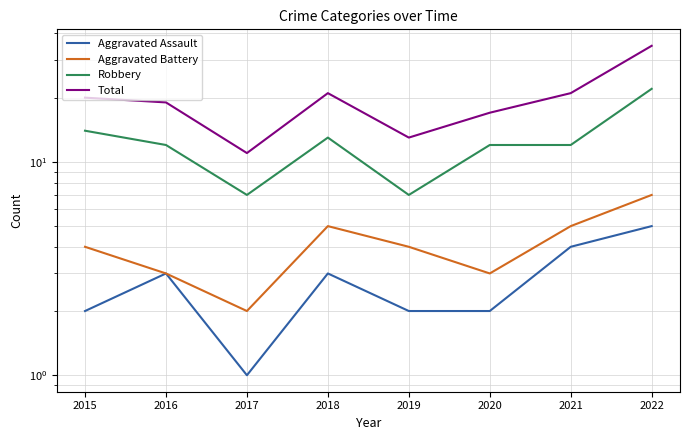

The value of Aggravated Battery at 2016 is 1. True or false?

False